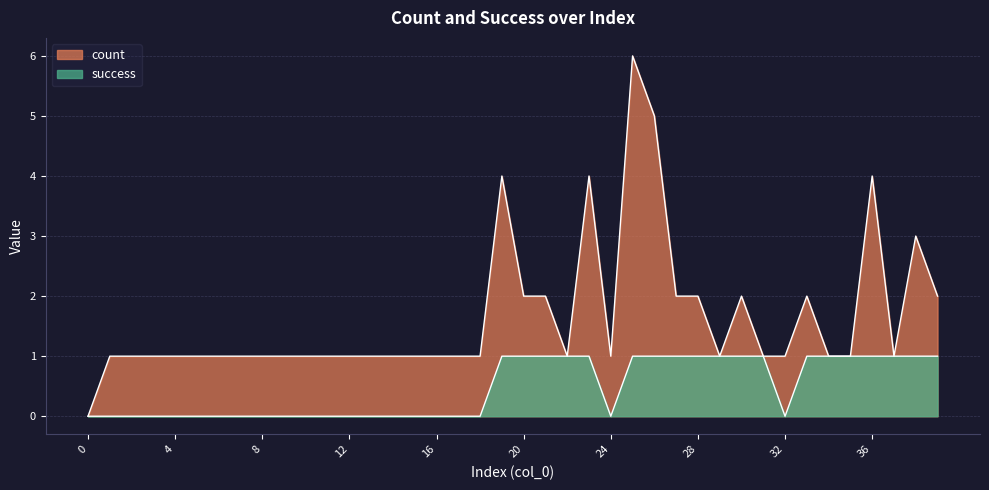

True or false: success and count cross at least once.

False